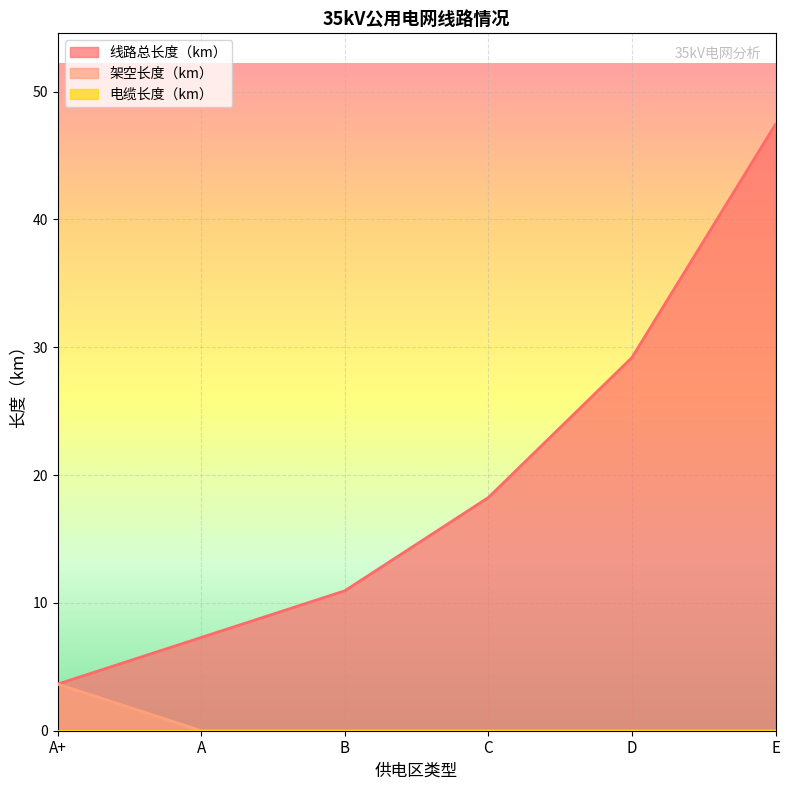

True or false: 架空长度（km） has a value of 3.6 at A+.

True